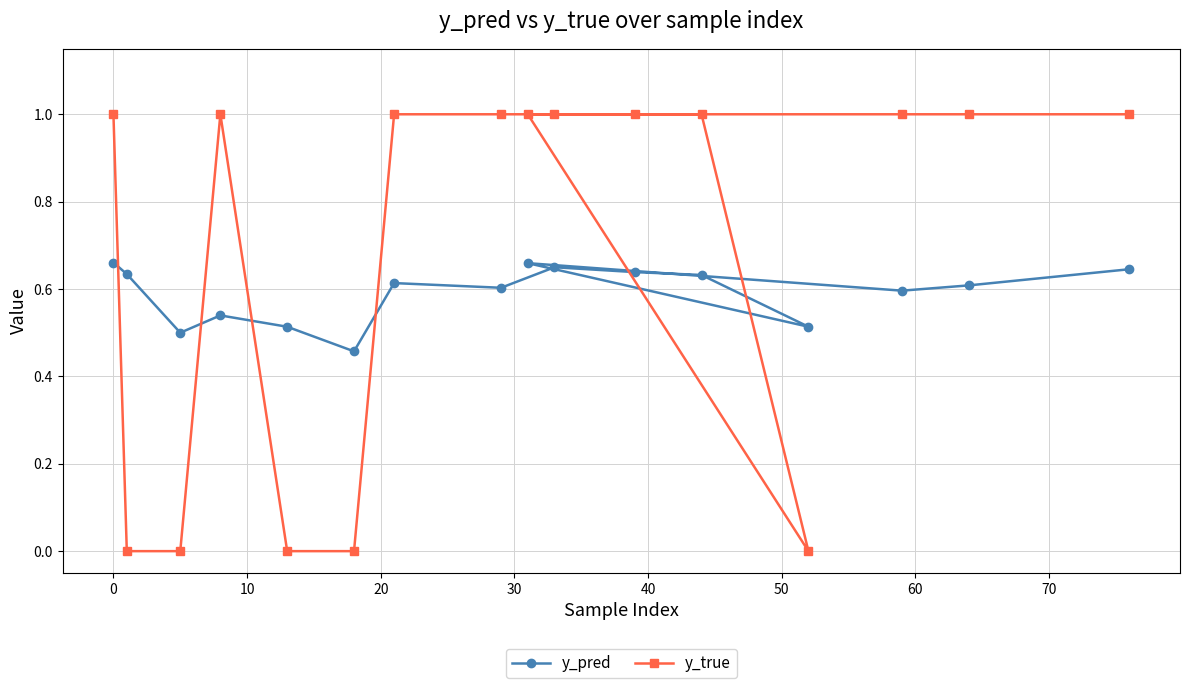

Which series has the widest spread of values?

y_true